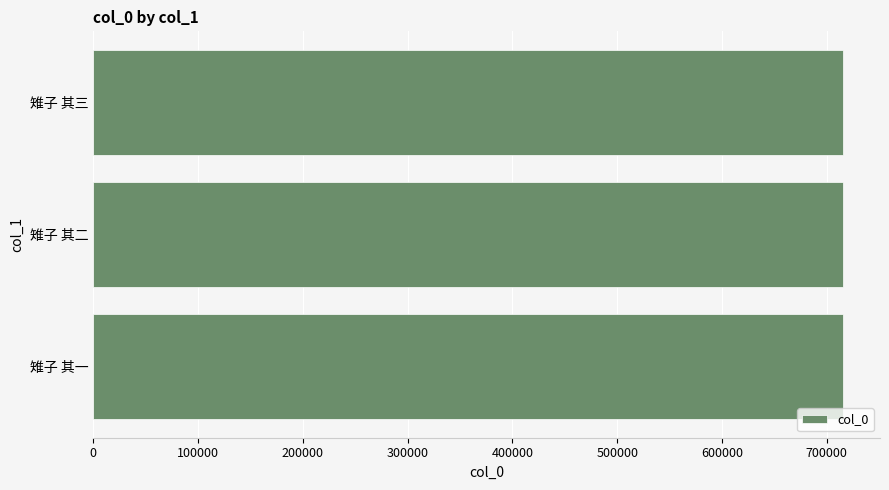

How many values are between 714959 and 714961?

3